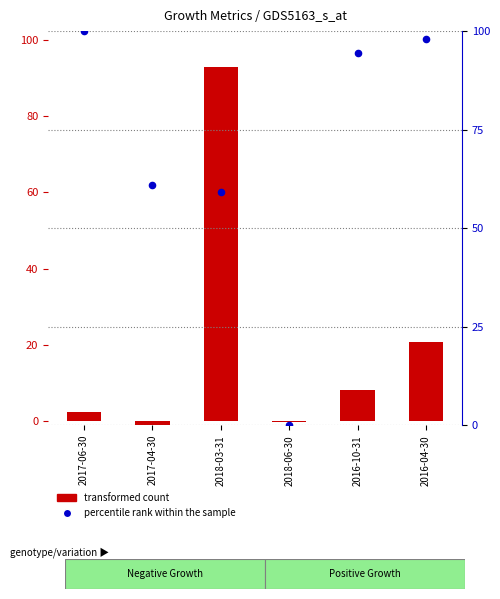

Which series has the largest total across all categories?

percentile rank within the sample